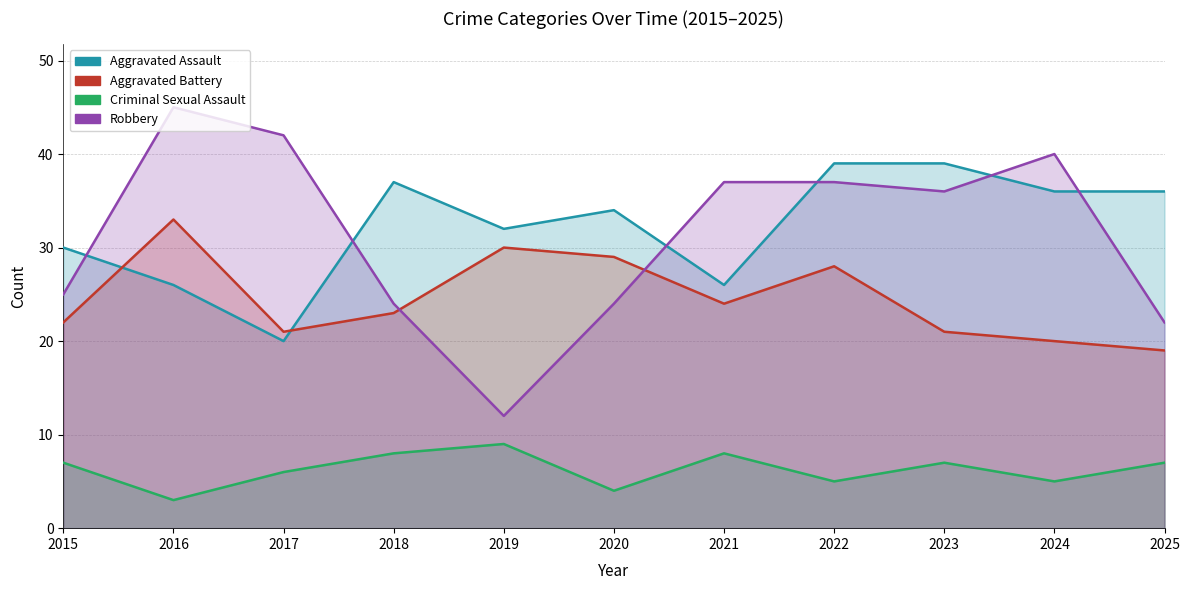

True or false: Aggravated Battery has more than 2 points higher than both neighbors.

True